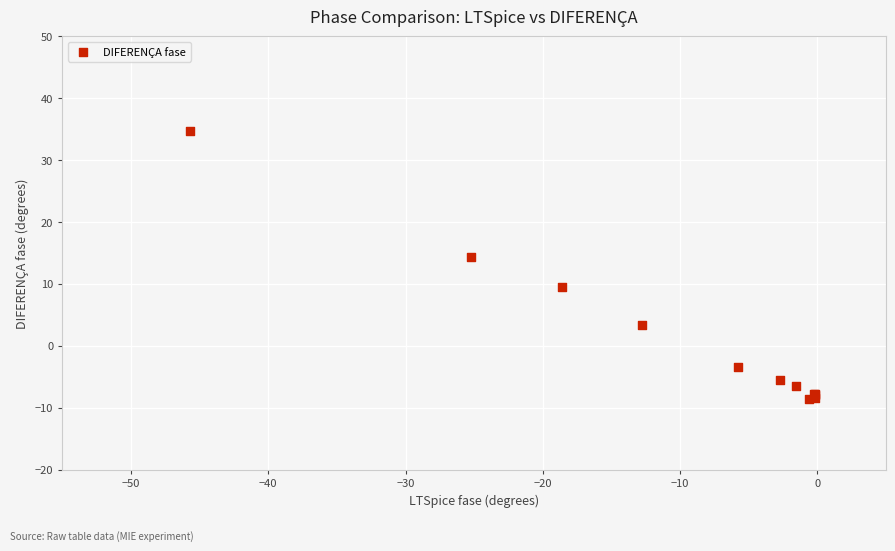

What Y value in the scatter plot is closest to 13?

14.4